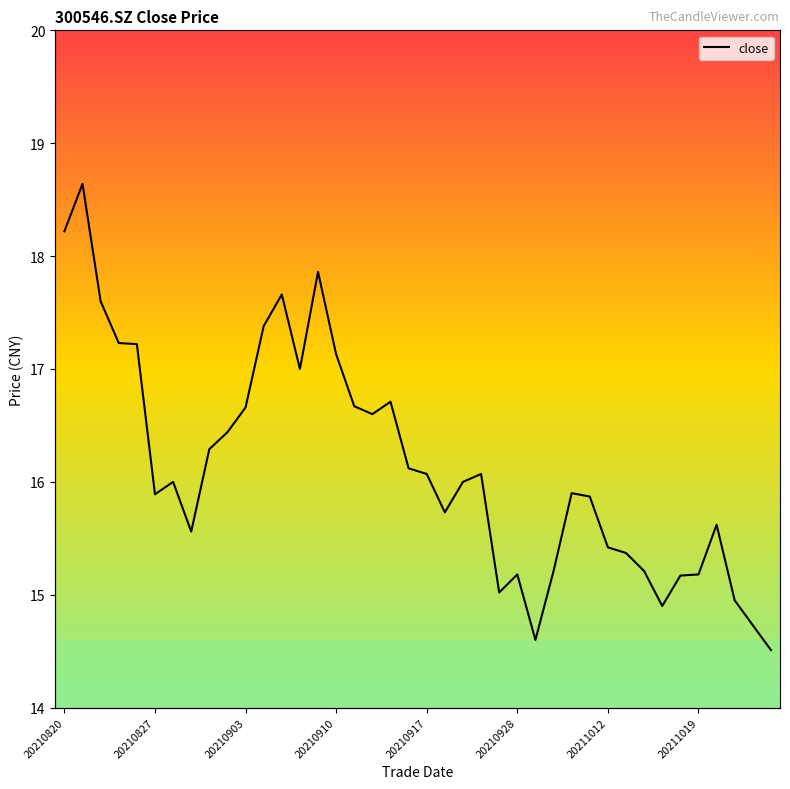

What is the sum of all values?

645.6